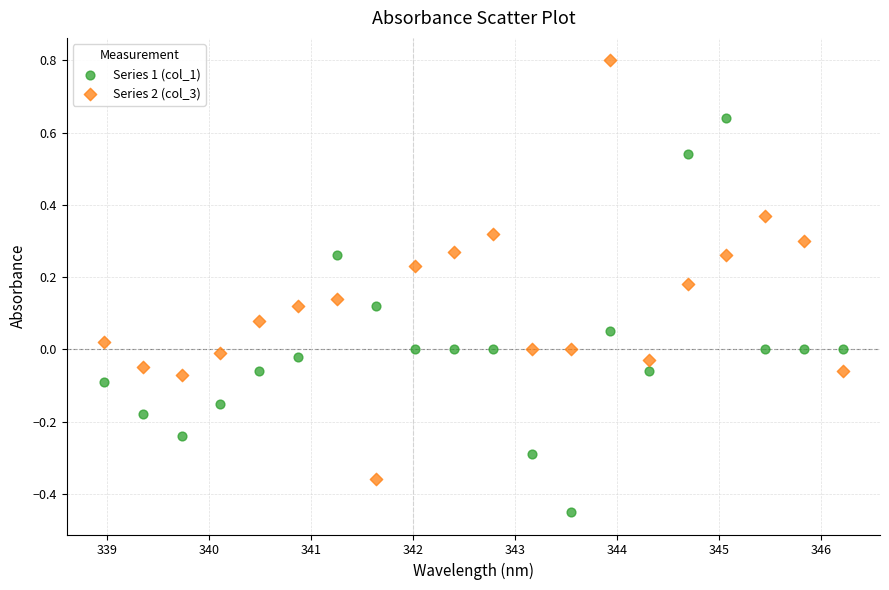

Which series contains the highest Y value?

Series 2 (col_3)